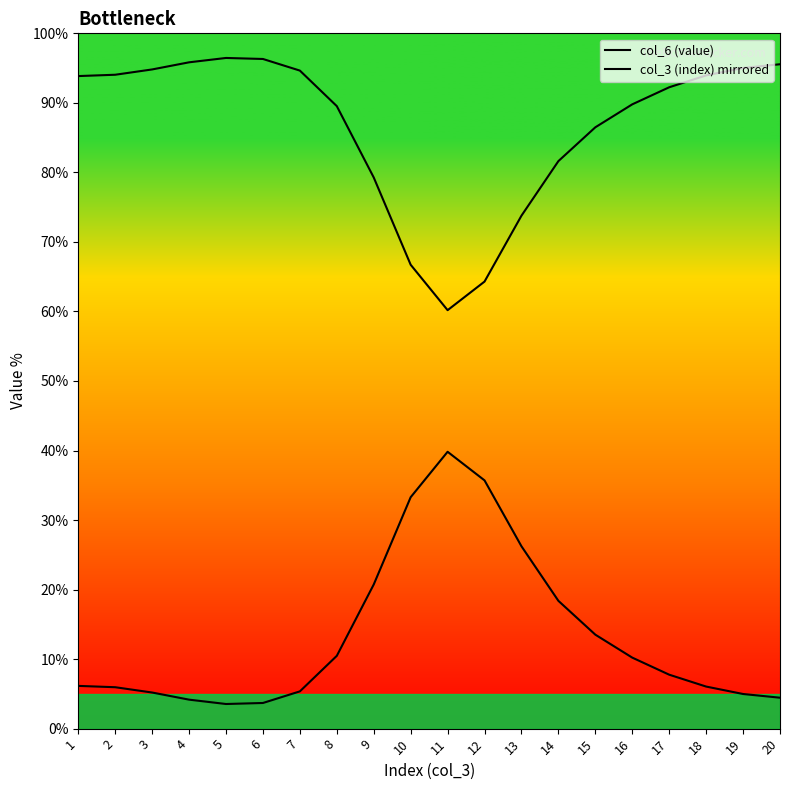

True or false: col_6 (value) and col_3 (index) mirrored intersect in this chart.

False